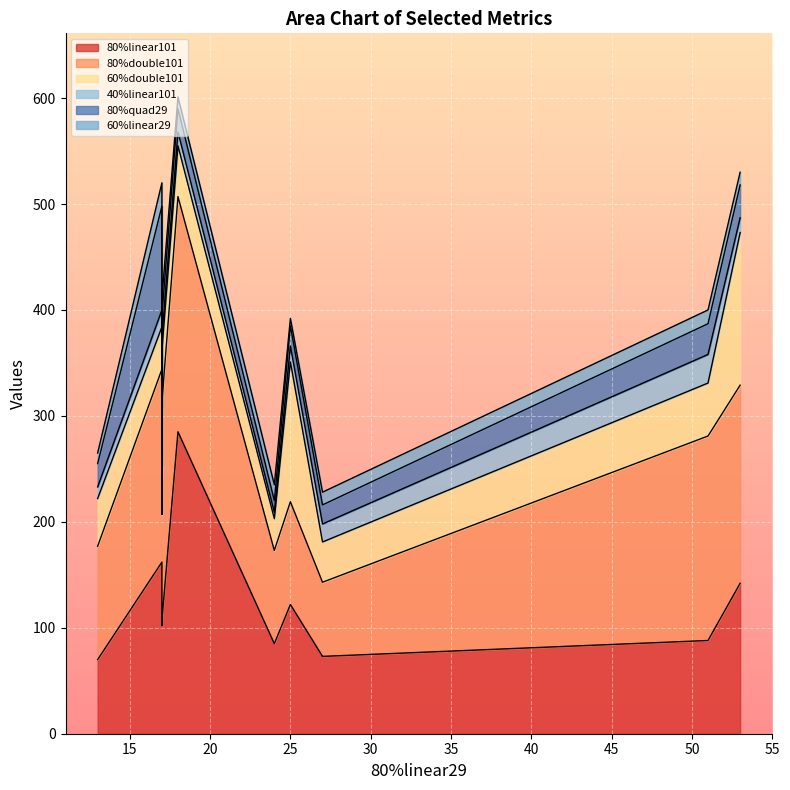

The 80%double101 series shows 106 at 5. True or false?

False